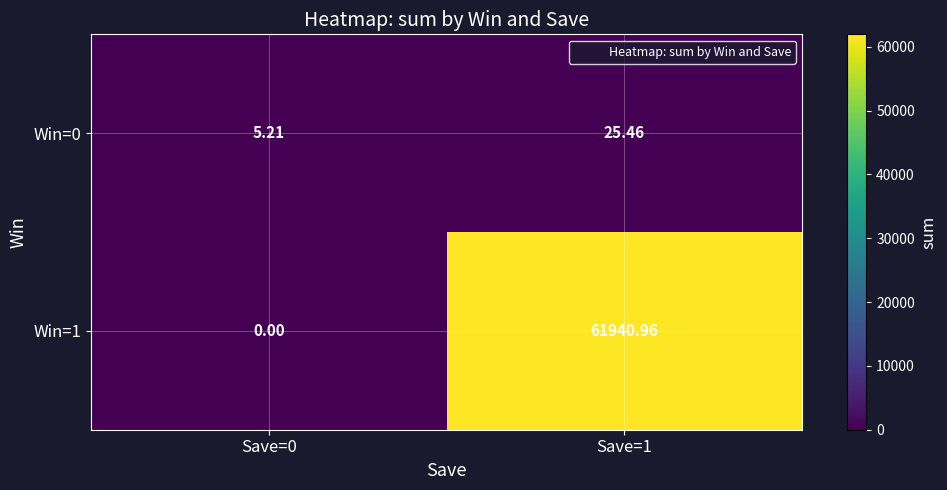

List the series in order of their overall mean, highest first.

Win=1, Win=0